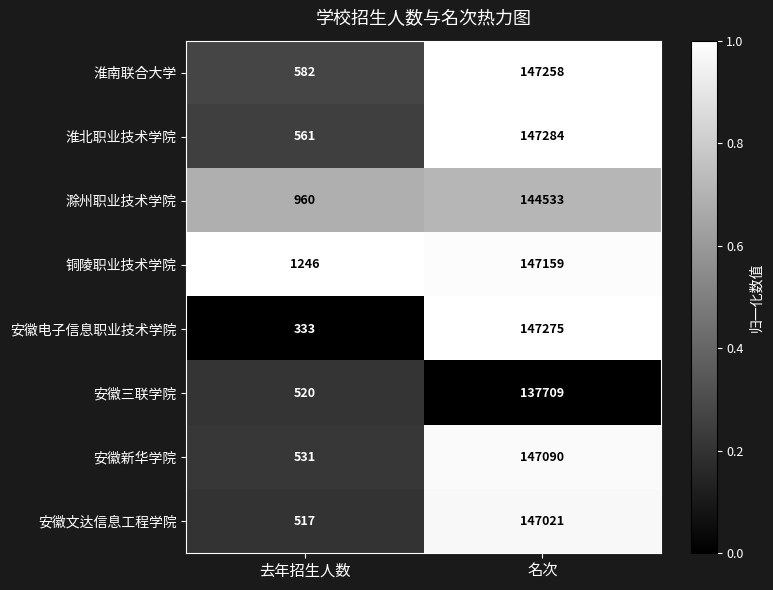

True or false: 安徽文达信息工程学院 has a value of 734 at 去年招生人数.

False